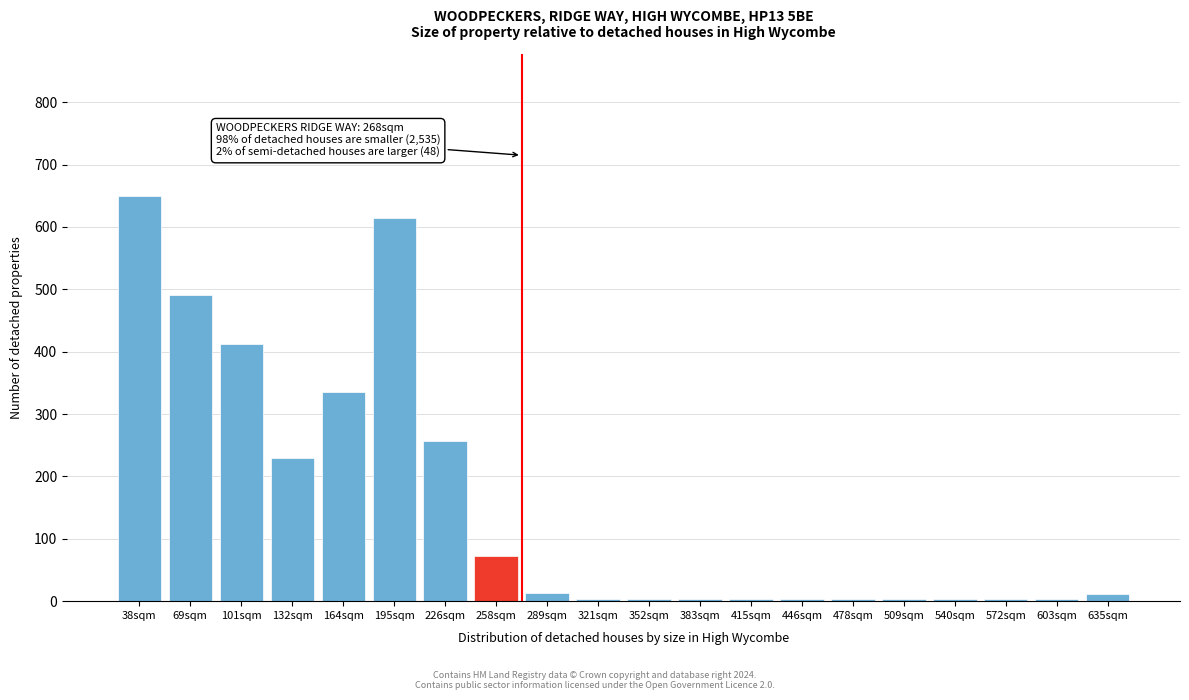

At which category does the chart reach its peak across all series?

38sqm